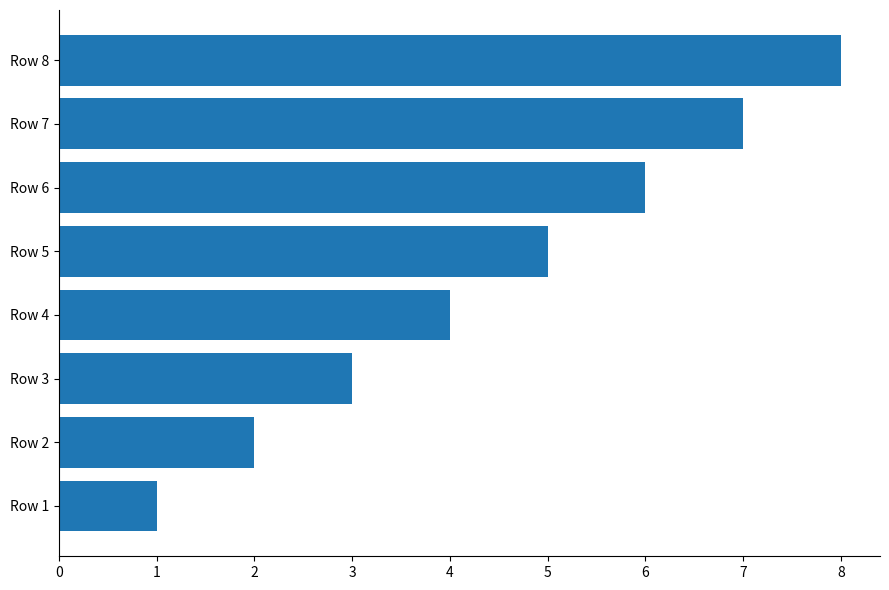

The chart shows a value of 2 at Row 2. True or false?

True